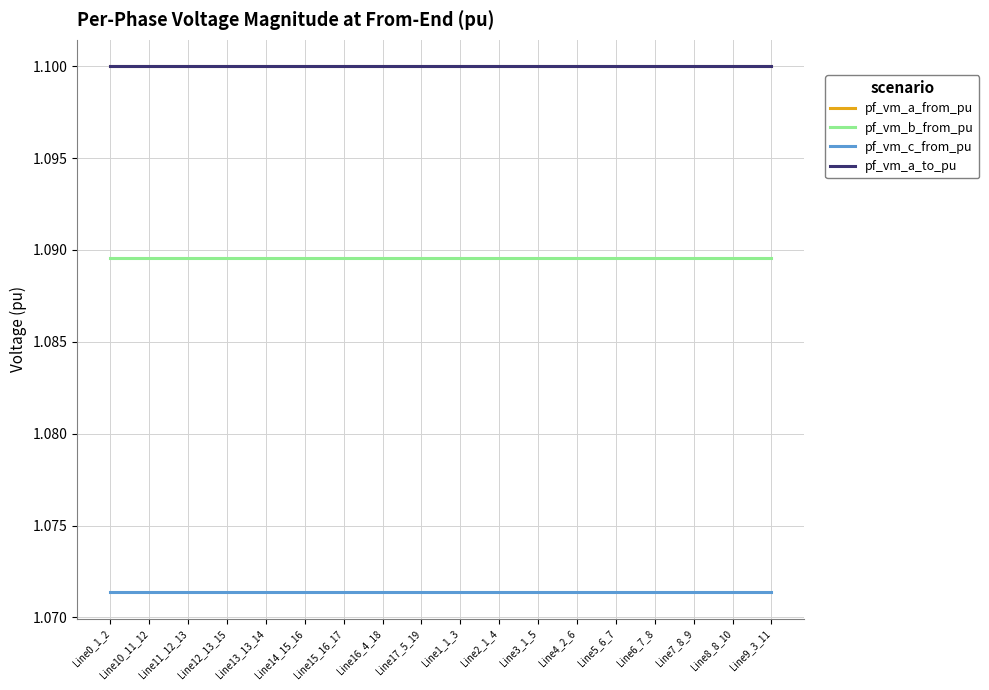

What is the label of the 8th point from the right?

Line2_1_4